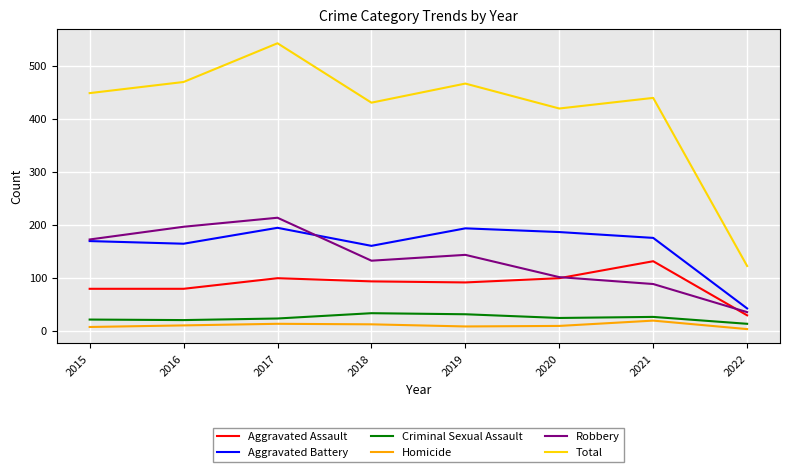

What is the maximum value for Criminal Sexual Assault?

33